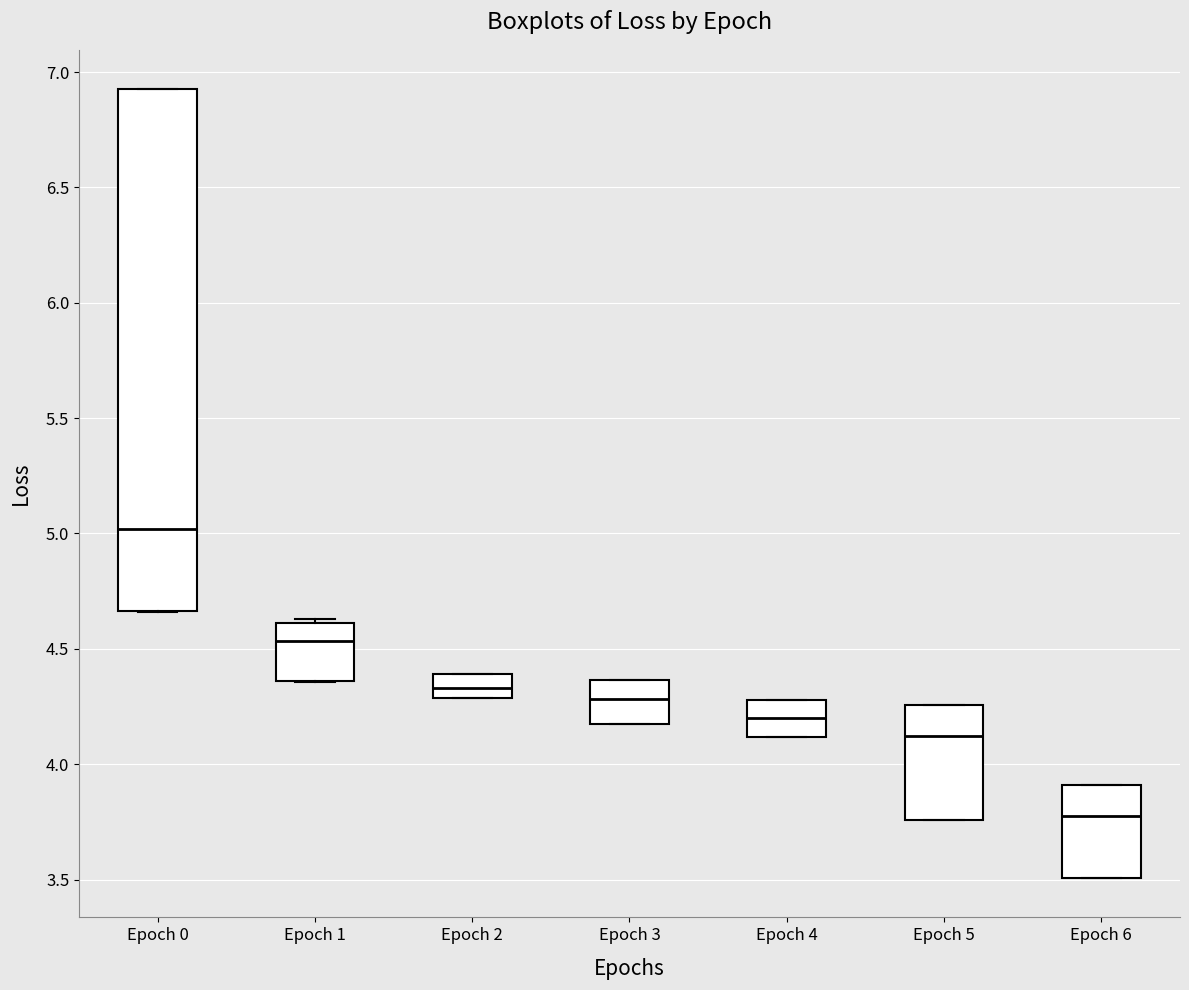

Reading left to right, transcribe this box plot: for each box, give where its median line is, the range the box spans, and where its two whiskers end, as read against the y-axis. The values are not printed on the chart, so give them approximately, as read against the axis.

Epoch 0: median 5.00, box 4.65 to 6.95, whiskers 4.65 to 6.95
Epoch 1: median 4.55, box 4.35 to 4.60, whiskers 4.35 to 4.65
Epoch 2: median 4.35, box 4.30 to 4.40, whiskers 4.30 to 4.40
Epoch 3: median 4.30, box 4.15 to 4.35, whiskers 4.15 to 4.35
Epoch 4: median 4.20, box 4.10 to 4.30, whiskers 4.10 to 4.30
Epoch 5: median 4.10, box 3.75 to 4.25, whiskers 3.75 to 4.25
Epoch 6: median 3.80, box 3.50 to 3.90, whiskers 3.50 to 3.90